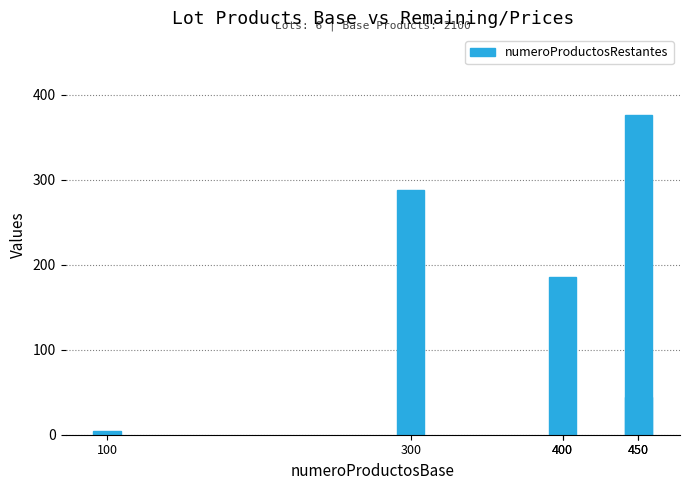

True or false: the data shows 69 at 300.

False